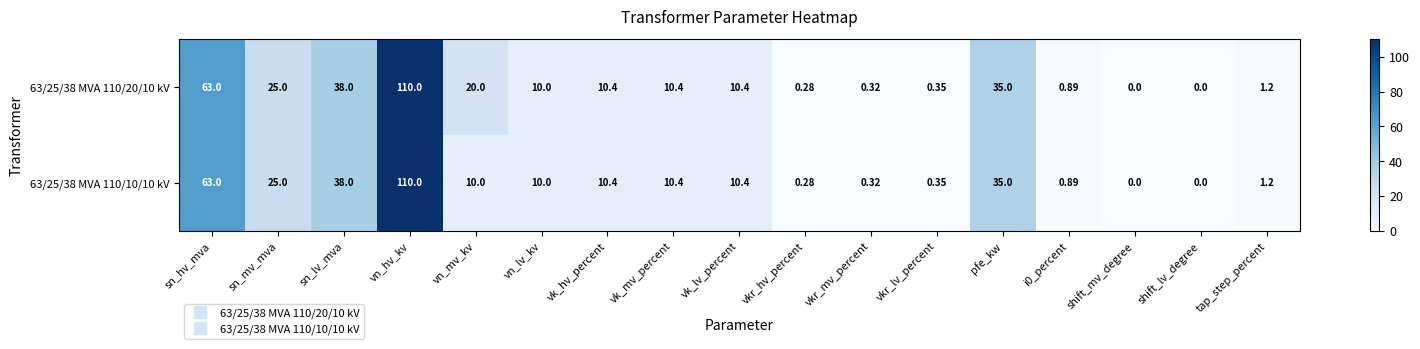

Is the value of 63/25/38 MVA 110/20/10 kV at vn_lv_kv greater than the value of 63/25/38 MVA 110/10/10 kV at sn_hv_mva?

No